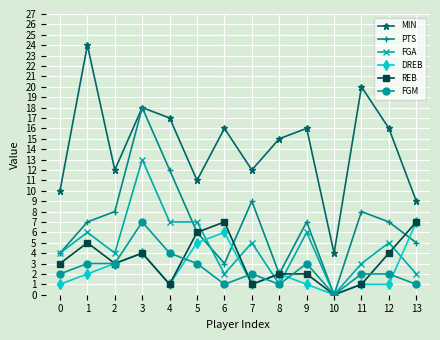

What is the difference between the highest and lowest values at 7?

11